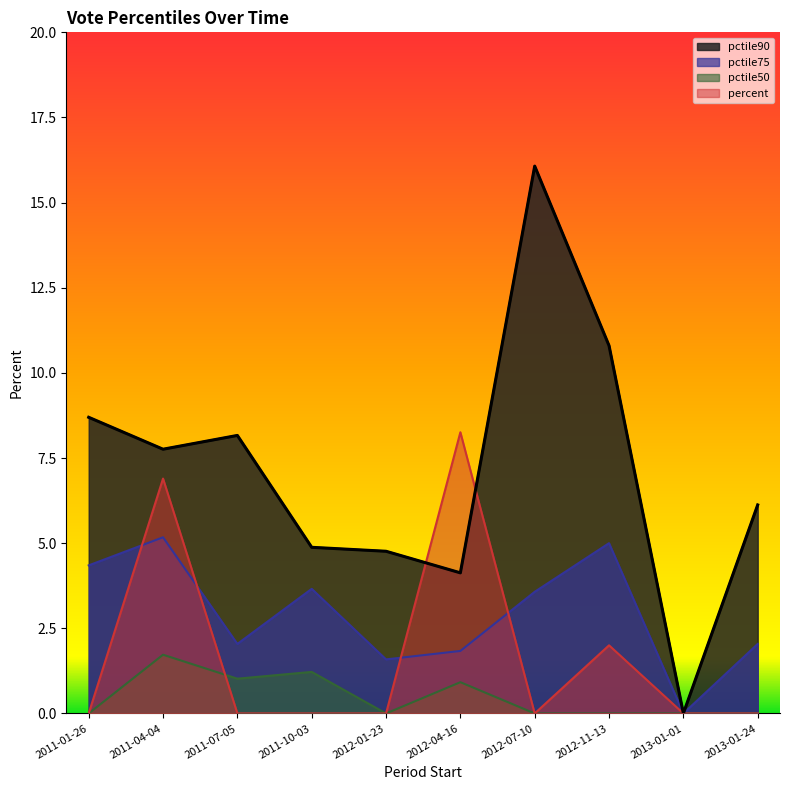

At how many categories does at least one series exceed 14?

1